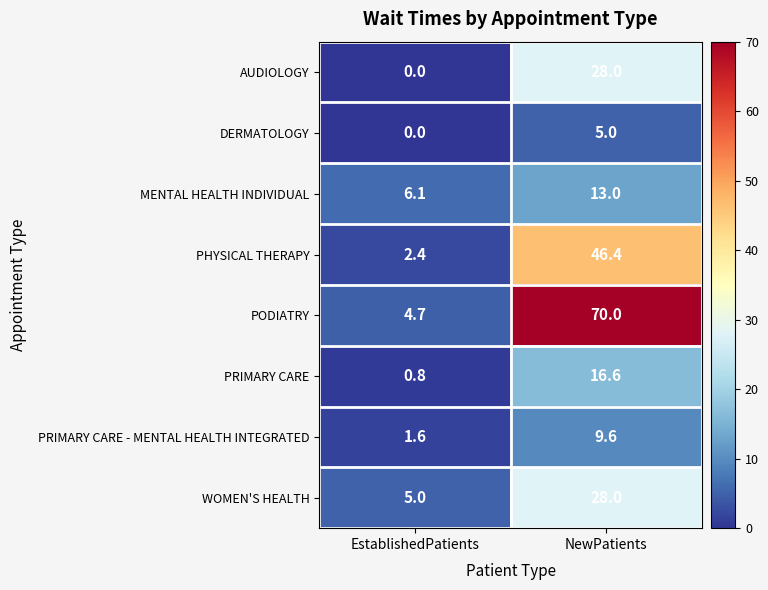

How many categories are shown in the chart?

2